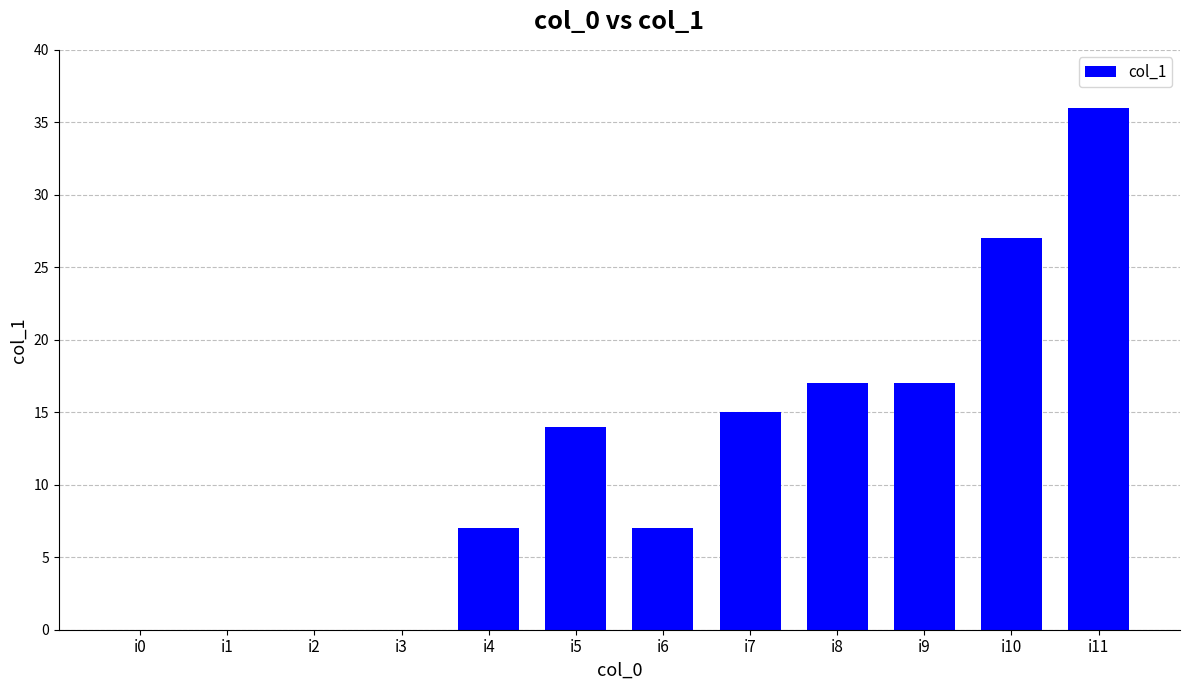

True or false: the data shows 15 at i7.

True